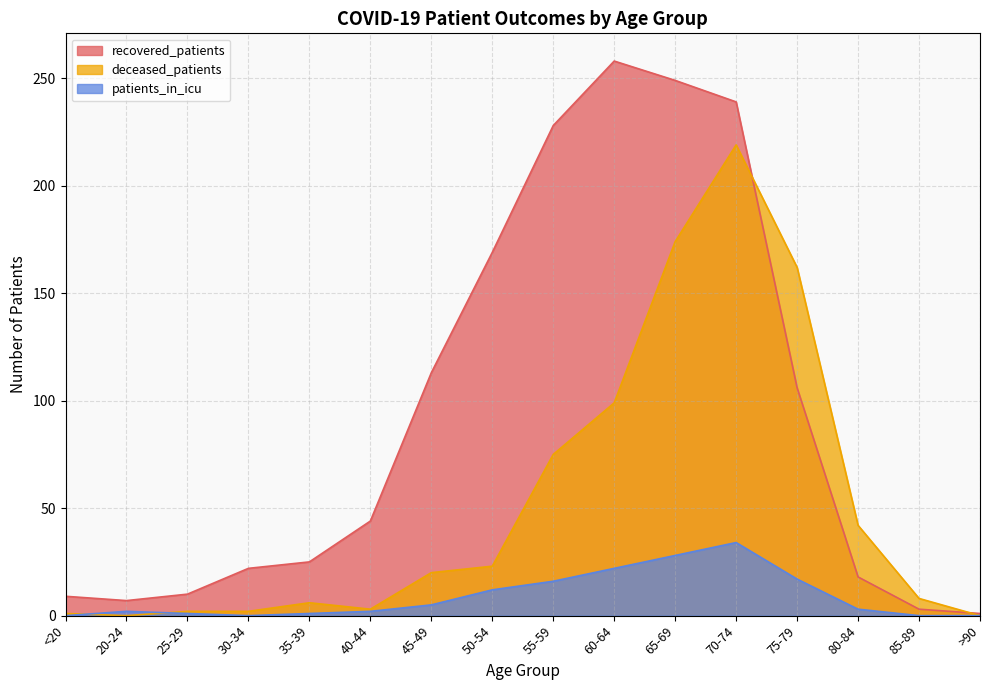

Which has a higher value, 40-44 or 50-54?

50-54